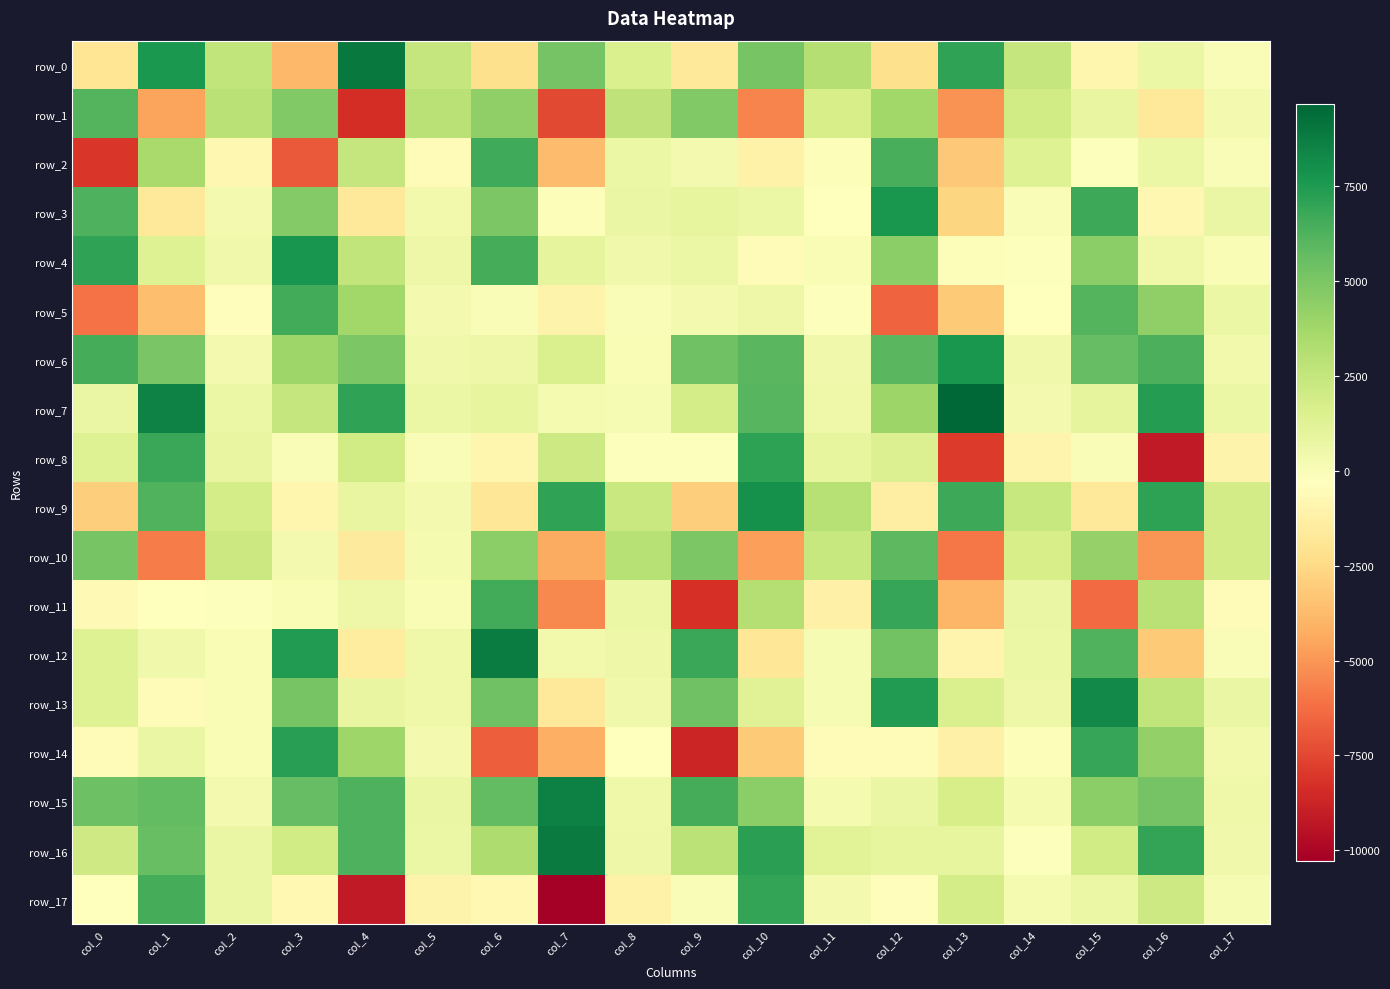

Reading left to right, what are all the values shown in this chart?

row_0: col_0=-1937.9	col_1=7624.0	col_2=2611.8	col_3=-3824.2	col_4=8886.9	col_5=2428.8	col_6=-2221.1	col_7=5166.2	col_8=1604.6	col_9=-1787.0	col_10=5091.2	col_11=3065.8	col_12=-2214.8	col_13=7027.4	col_14=2460.4	col_15=-885.8	col_16=629.7	col_17=-49.4
row_1: col_0=6118.8	col_1=-4517.3	col_2=2900.5	col_3=4819.8	col_4=-8404.1	col_5=2897.5	col_6=4333.2	col_7=-7442.0	col_8=2668.9	col_9=4794.8	col_10=-5593.8	col_11=1730.4	col_12=3788.8	col_13=-5126.7	col_14=2025.3	col_15=787.7	col_16=-1702.0	col_17=310.2
row_2: col_0=-8045.3	col_1=3522.5	col_2=-835.8	col_3=-6919.6	col_4=2451.8	col_5=-485.6	col_6=6626.0	col_7=-3730.0	col_8=696.5	col_9=240.9	col_10=-1149.8	col_11=-88.7	col_12=6447.4	col_13=-3195.7	col_14=1341.4	col_15=-153.3	col_16=641.4	col_17=-53.2
row_3: col_0=6238.4	col_1=-1652.1	col_2=300.1	col_3=4730.3	col_4=-1681.9	col_5=355.1	col_6=4955.9	col_7=-77.5	col_8=744.4	col_9=889.2	col_10=666.9	col_11=-258.4	col_12=7669.3	col_13=-2670.6	col_14=-22.2	col_15=6768.3	col_16=-806.8	col_17=729.4
row_4: col_0=7065.4	col_1=1390.9	col_2=395.6	col_3=7781.1	col_4=2602.3	col_5=550.2	col_6=6516.5	col_7=1005.2	col_8=468.2	col_9=663.8	col_10=-587.8	col_11=67.6	col_12=4486.8	col_13=-123.1	col_14=-160.4	col_15=4474.2	col_16=497.0	col_17=79.1
row_5: col_0=-6141.2	col_1=-3648.5	col_2=-401.3	col_3=6600.7	col_4=3804.6	col_5=268.8	col_6=-26.3	col_7=-1034.8	col_8=-21.2	col_9=305.7	col_10=611.1	col_11=-163.3	col_12=-6616.4	col_13=-3163.3	col_14=-307.8	col_15=6120.8	col_16=4329.2	col_17=649.3
row_6: col_0=6524.3	col_1=5031.1	col_2=263.4	col_3=3848.6	col_4=4986.0	col_5=412.3	col_6=577.0	col_7=1621.0	col_8=77.3	col_9=5354.1	col_10=5952.2	col_11=427.6	col_12=5927.7	col_13=7665.0	col_14=417.3	col_15=5640.5	col_16=6331.7	col_17=367.7
row_7: col_0=705.4	col_1=8548.9	col_2=671.6	col_3=2423.9	col_4=7091.2	col_5=656.2	col_6=925.4	col_7=160.4	col_8=134.6	col_9=1862.2	col_10=6075.0	col_11=473.9	col_12=3921.6	col_13=9663.6	col_14=261.4	col_15=964.3	col_16=7384.8	col_17=700.2
row_8: col_0=1357.6	col_1=6814.1	col_2=804.6	col_3=-23.1	col_4=1975.7	col_5=-54.0	col_6=-864.9	col_7=2142.9	col_8=-166.0	col_9=-163.8	col_10=7137.3	col_11=878.0	col_12=1433.3	col_13=-7871.6	col_14=-934.5	col_15=-65.9	col_16=-9115.2	col_17=-1072.0
row_9: col_0=-2992.8	col_1=6217.1	col_2=1869.5	col_3=-916.0	col_4=834.8	col_5=241.5	col_6=-1814.9	col_7=7024.8	col_8=2278.4	col_9=-3033.8	col_10=7924.5	col_11=2972.7	col_12=-1357.1	col_13=6762.7	col_14=2347.6	col_15=-1765.0	col_16=7120.5	col_17=1925.8
row_10: col_0=5070.9	col_1=-5760.7	col_2=2206.4	col_3=267.5	col_4=-1585.7	col_5=233.5	col_6=4491.2	col_7=-4290.4	col_8=3020.9	col_9=4923.9	col_10=-4718.1	col_11=2406.5	col_12=5893.3	col_13=-5938.0	col_14=1766.8	col_15=4207.8	col_16=-5009.8	col_17=1908.1
row_11: col_0=-672.3	col_1=-375.5	col_2=-182.8	col_3=74.3	col_4=581.3	col_5=53.5	col_6=6554.0	col_7=-5384.6	col_8=660.5	col_9=-8301.6	col_10=3106.2	col_11=-1182.6	col_12=6893.4	col_13=-3936.8	col_14=751.9	col_15=-6383.2	col_16=2945.3	col_17=-612.3
row_12: col_0=1382.7	col_1=419.7	col_2=17.3	col_3=7450.3	col_4=-1504.6	col_5=541.4	col_6=8733.1	col_7=327.8	col_8=587.6	col_9=6798.7	col_10=-1823.5	col_11=112.3	col_12=5282.7	col_13=-976.8	col_14=653.6	col_15=6220.1	col_16=-3183.9	col_17=-3.3
row_13: col_0=1400.5	col_1=-518.8	col_2=31.9	col_3=5099.3	col_4=858.4	col_5=502.1	col_6=5344.5	col_7=-1643.7	col_8=441.6	col_9=5358.8	col_10=1315.2	col_11=110.0	col_12=7449.3	col_13=1588.6	col_14=565.5	col_15=8230.8	col_16=2596.0	col_17=742.9
row_14: col_0=-562.9	col_1=713.4	col_2=65.5	col_3=7308.4	col_4=3827.7	col_5=240.0	col_6=-6749.1	col_7=-4165.0	col_8=-269.1	col_9=-8691.2	col_10=-3124.2	col_11=-550.7	col_12=-519.5	col_13=-1189.8	col_14=-116.9	col_15=6872.1	col_16=4267.1	col_17=343.6
row_15: col_0=5449.9	col_1=5699.7	col_2=303.5	col_3=5669.7	col_4=6283.9	col_5=741.5	col_6=5706.3	col_7=8597.0	col_8=490.0	col_9=6536.6	col_10=4509.2	col_11=237.5	col_12=743.3	col_13=1760.4	col_14=217.6	col_15=4490.5	col_16=5220.2	col_17=479.2
row_16: col_0=2063.9	col_1=5549.5	col_2=732.9	col_3=2005.1	col_4=6258.9	col_5=670.7	col_6=3324.0	col_7=8882.7	col_8=594.5	col_9=2855.2	col_10=7191.7	col_11=1235.1	col_12=901.5	col_13=879.1	col_14=-211.7	col_15=2007.3	col_16=6944.4	col_17=466.4
row_17: col_0=-241.6	col_1=6540.7	col_2=773.5	col_3=-735.9	col_4=-9168.1	col_5=-1076.9	col_6=-718.2	col_7=-10278.8	col_8=-1087.9	col_9=-53.1	col_10=6965.4	col_11=249.6	col_12=-388.2	col_13=1809.7	col_14=168.2	col_15=680.7	col_16=2107.8	col_17=98.0